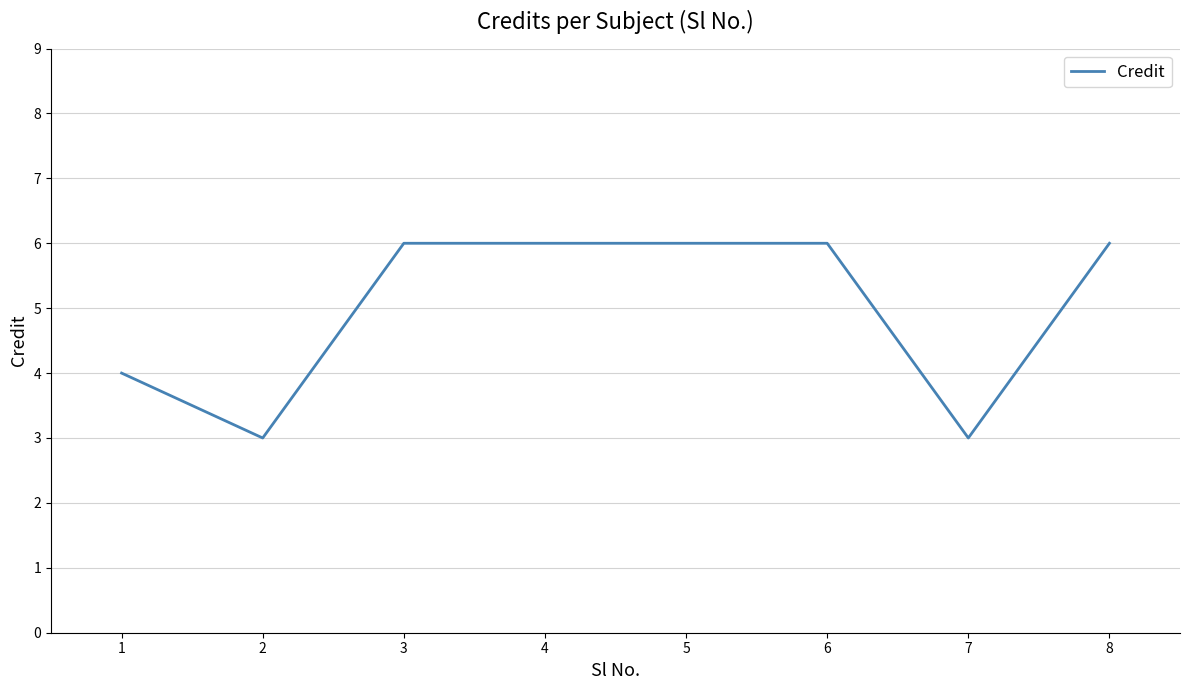

What is the average value?

5